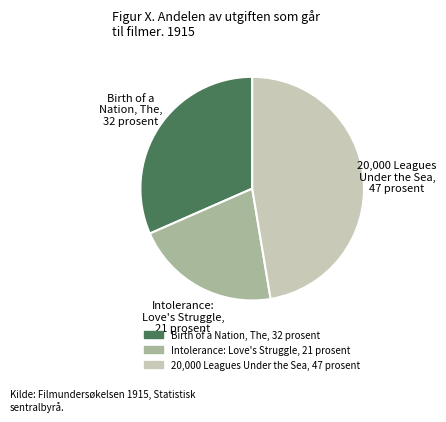

Is there a majority slice in this chart?

No